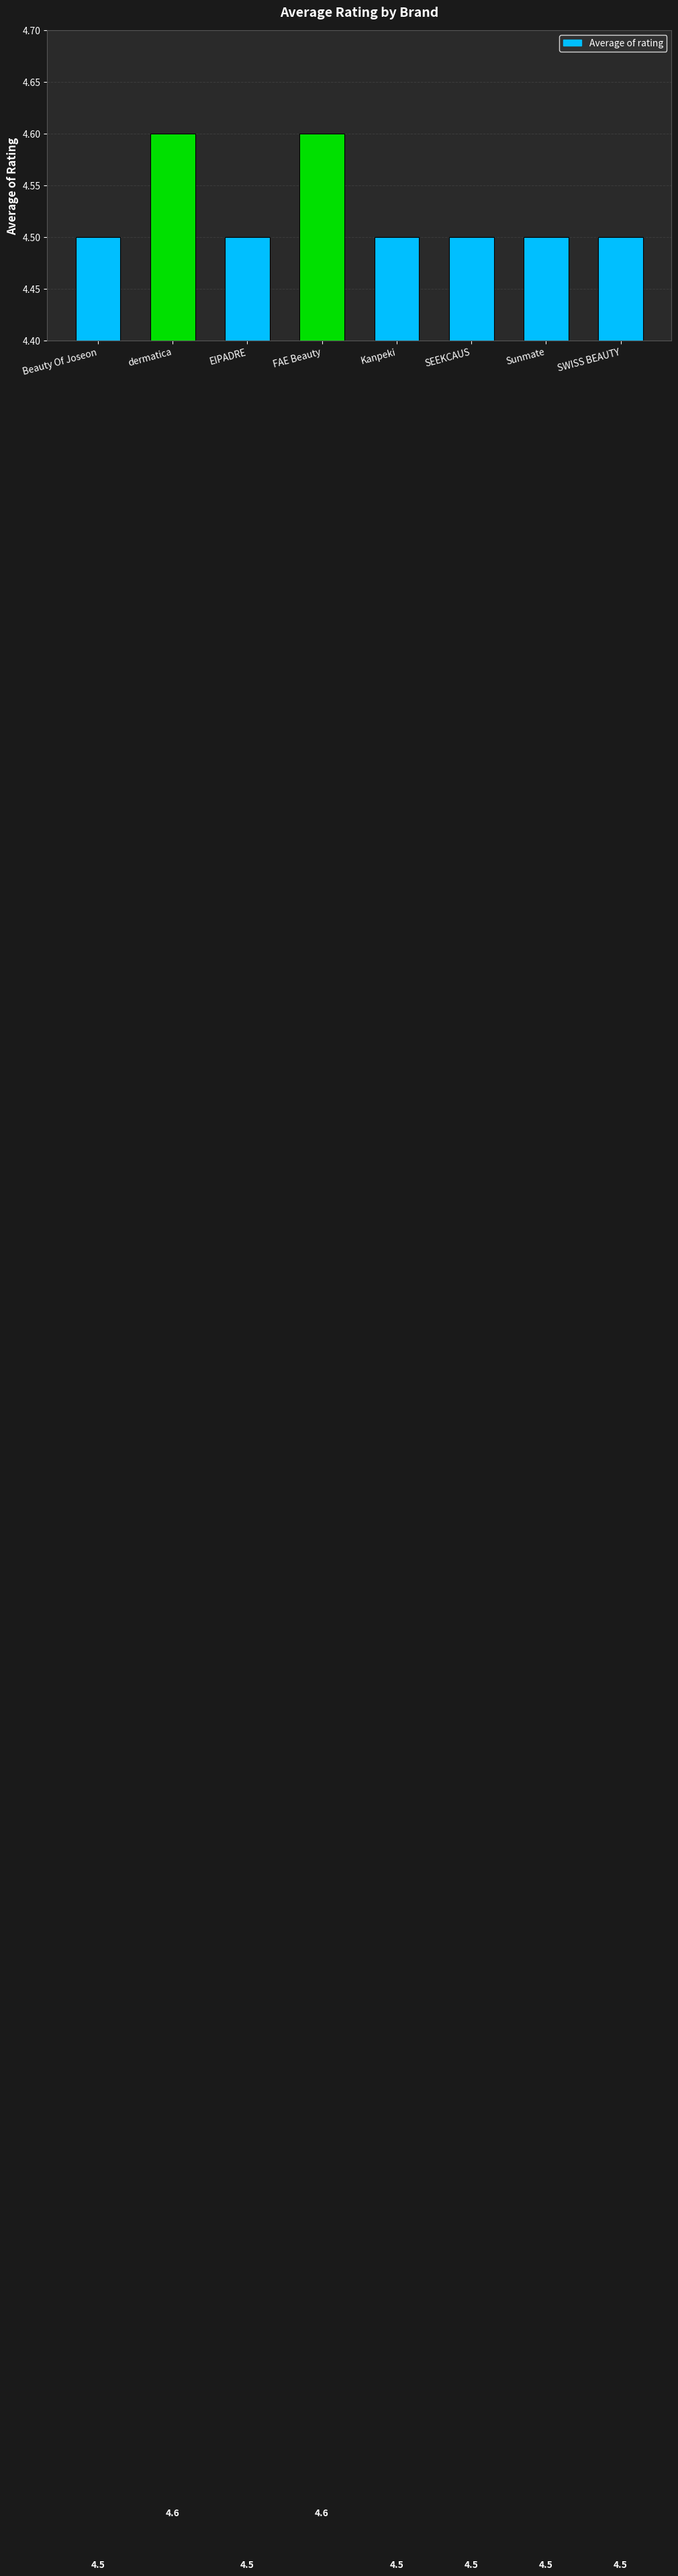

Does the chart contain any negative values?

No